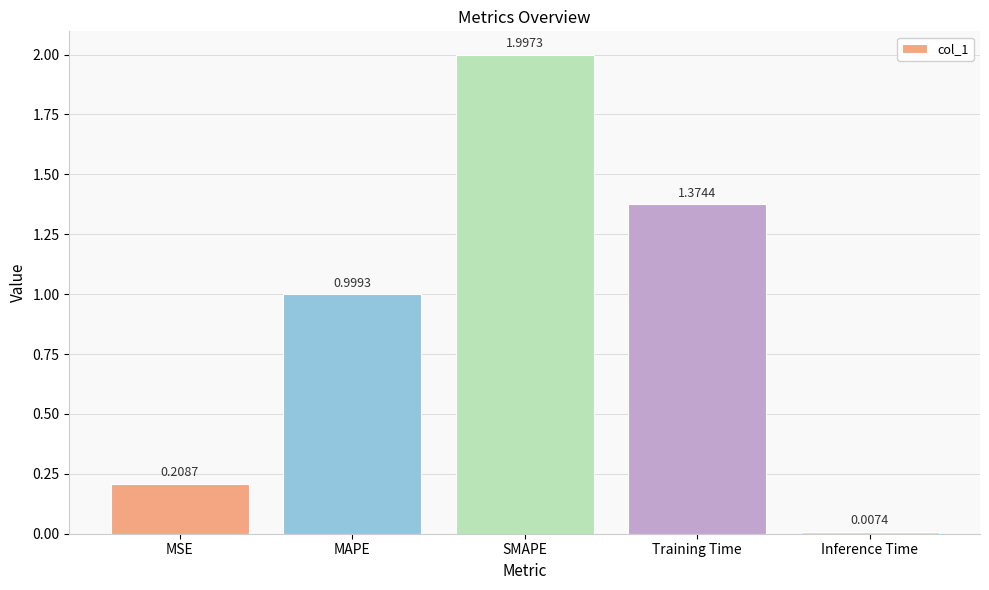

What is the average value?

0.9